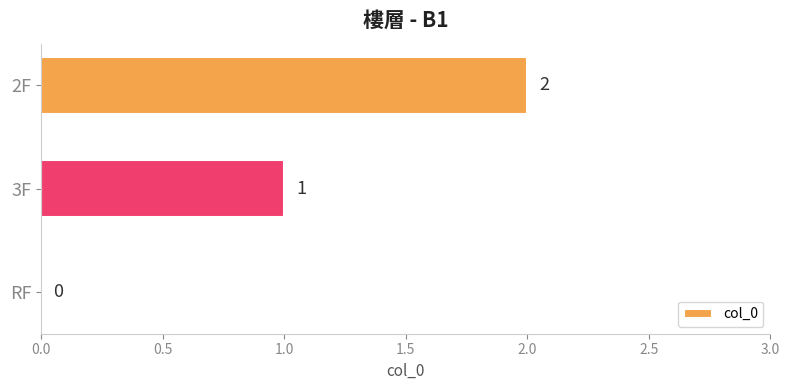

What is the change in value from RF to 3F?

+1